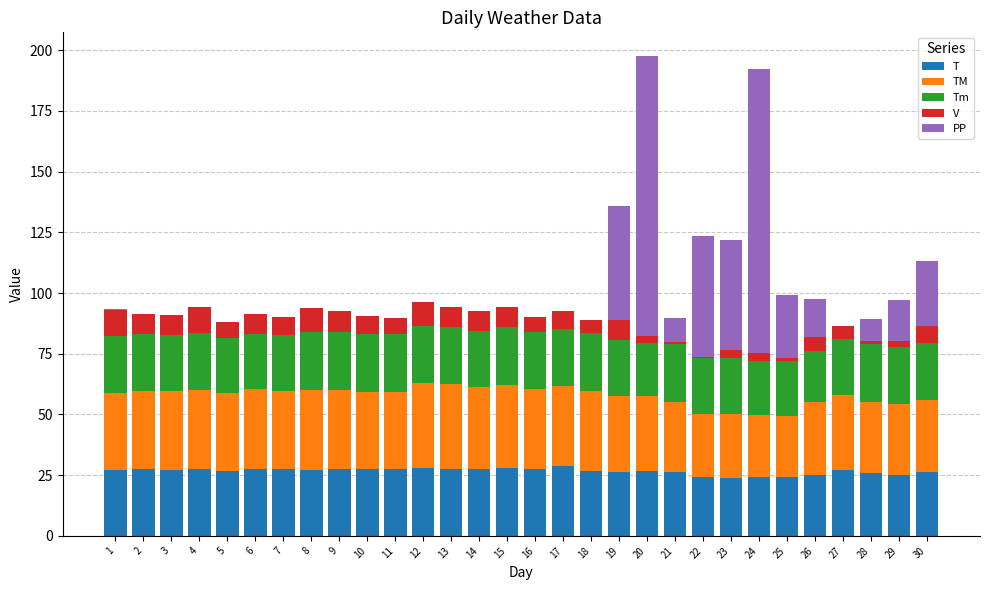

What is the highest value of the T series?

28.6